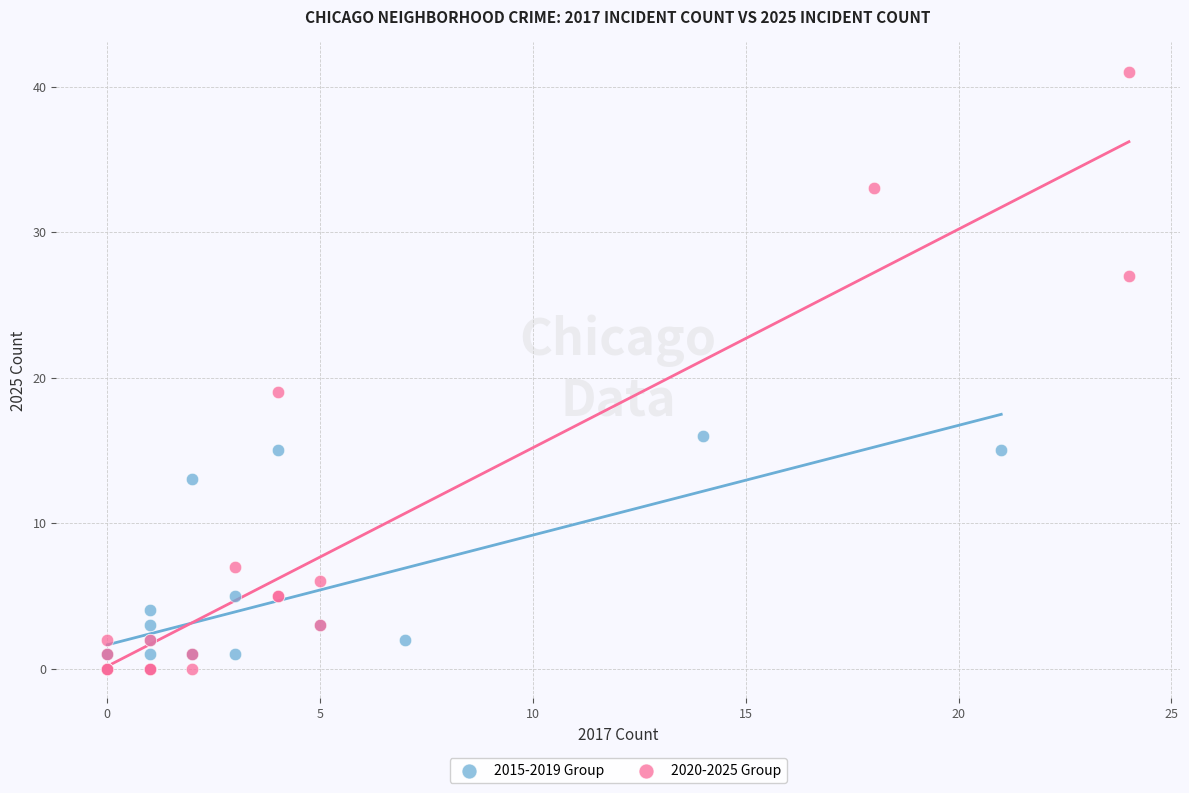

Which series has the widest spread of Y values?

2020-2025 Group